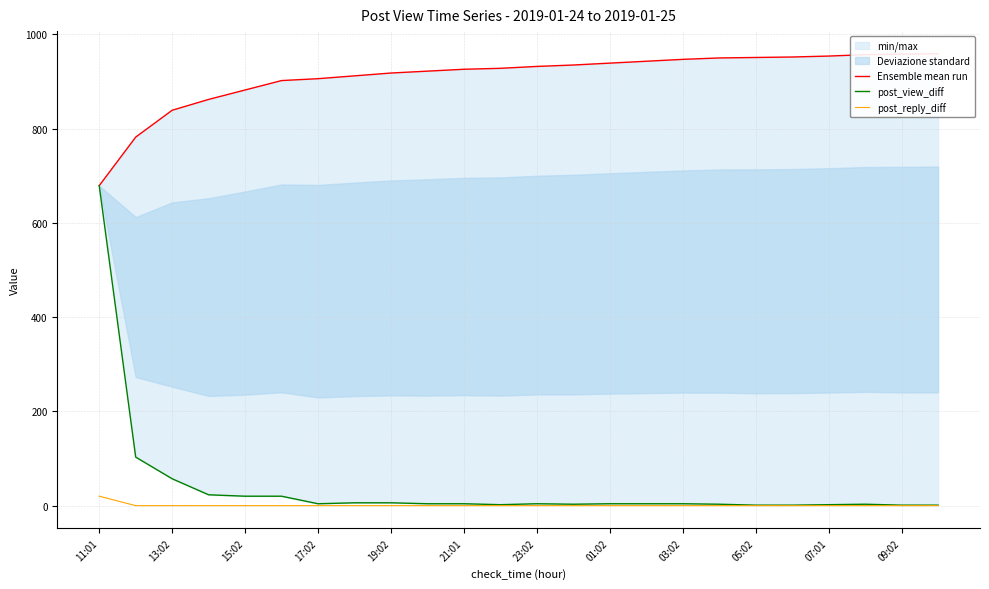

At which category is the sum across all series the highest?

11:01